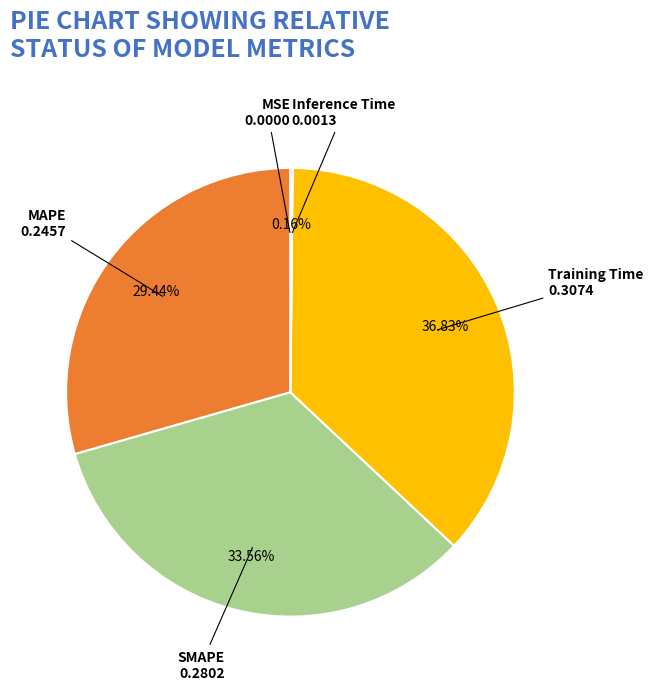

What is the largest slice in the pie chart?

Training Time